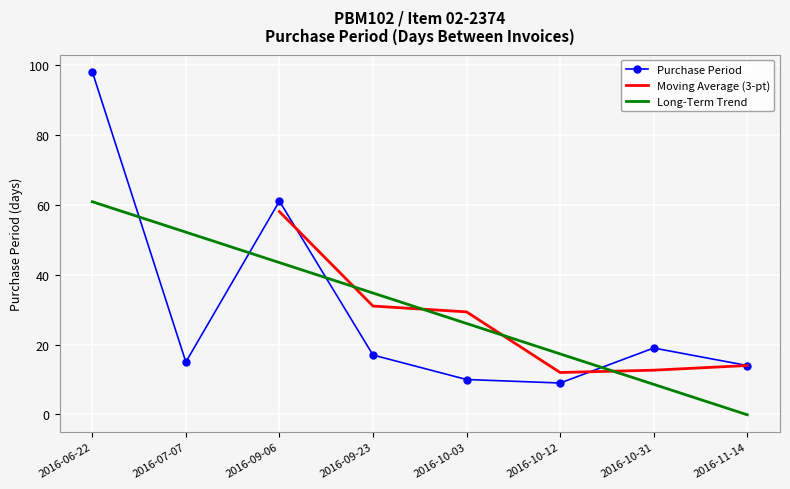

How many data points are above 17?

3